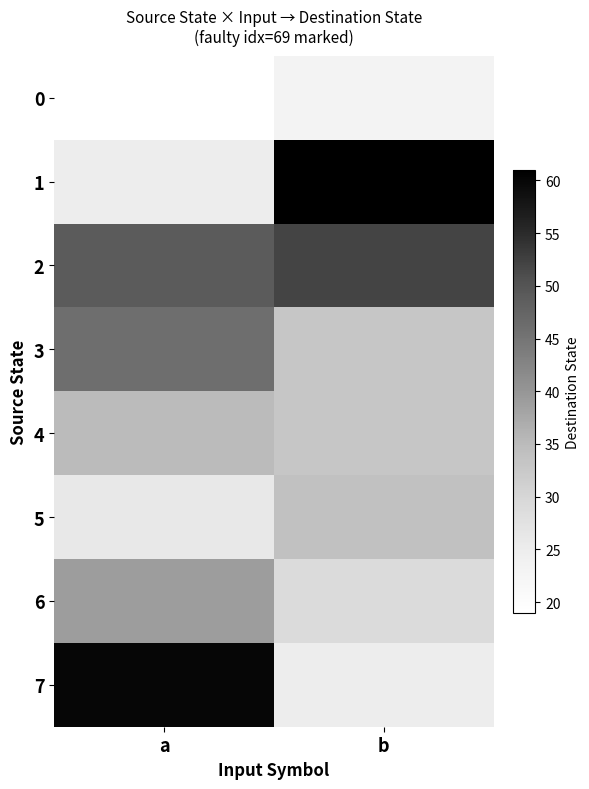

Between a and b, which series saw the biggest shift?

1